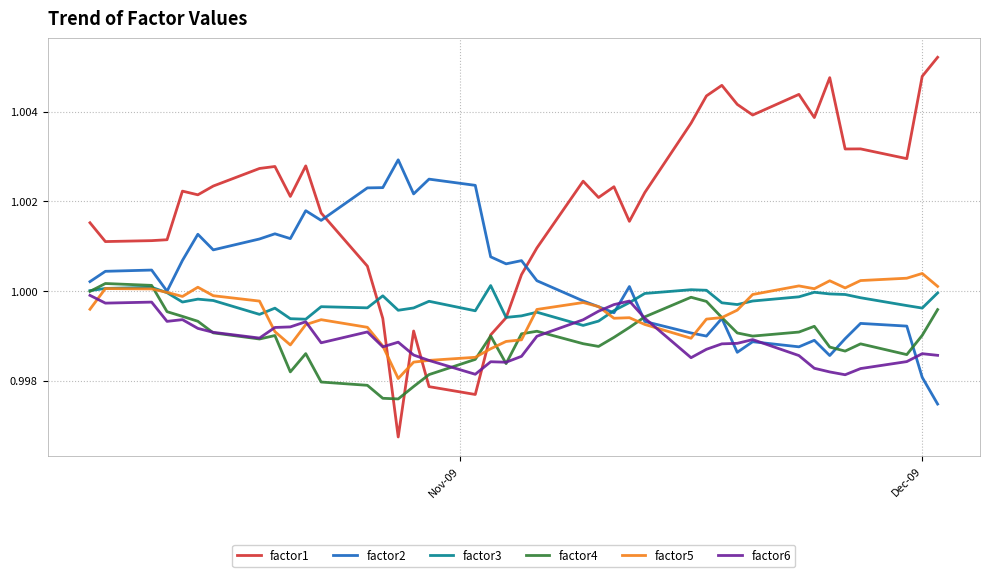

How many categories are shown in the chart?

40